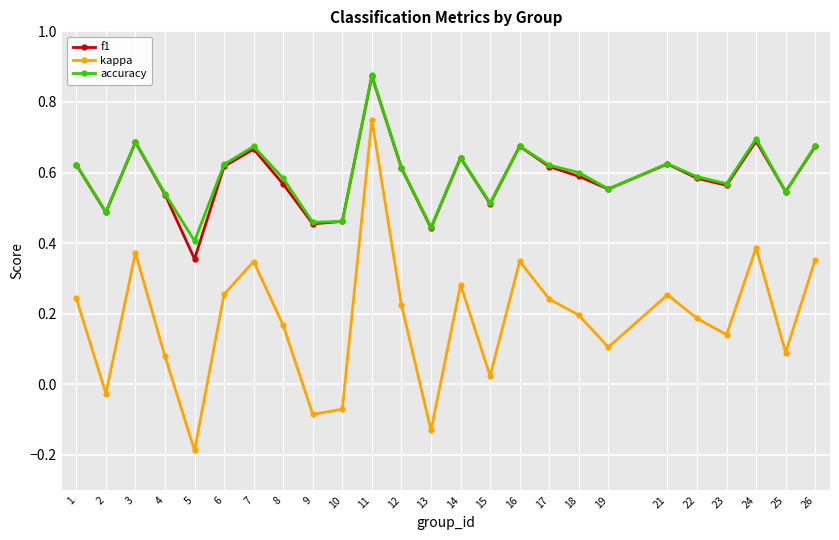

Where is f1 nearest to the value 0?

5